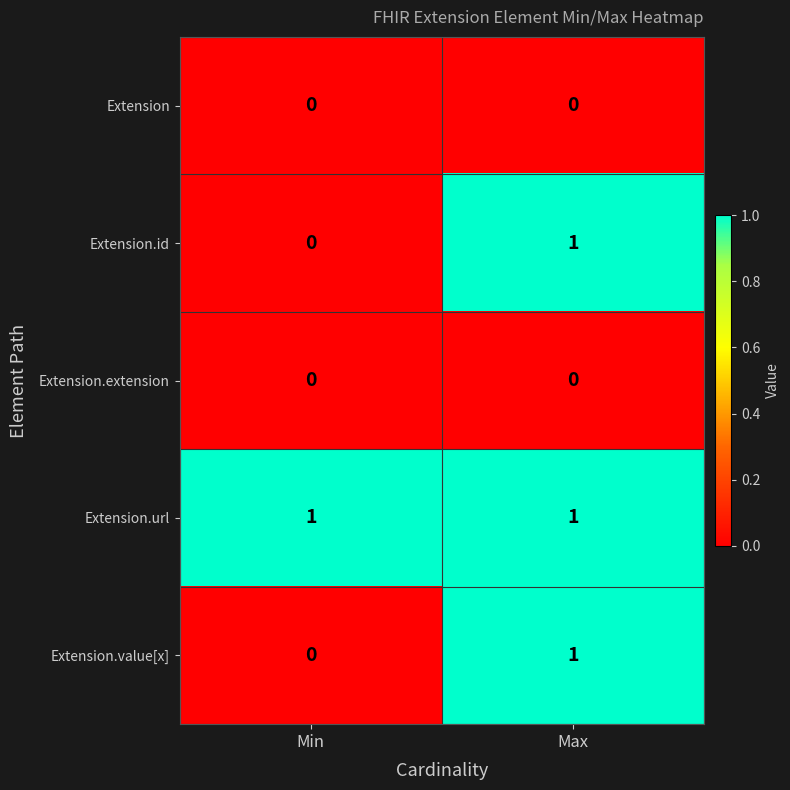

Is the value of Extension at Min greater than the value of Extension.id at Max?

No